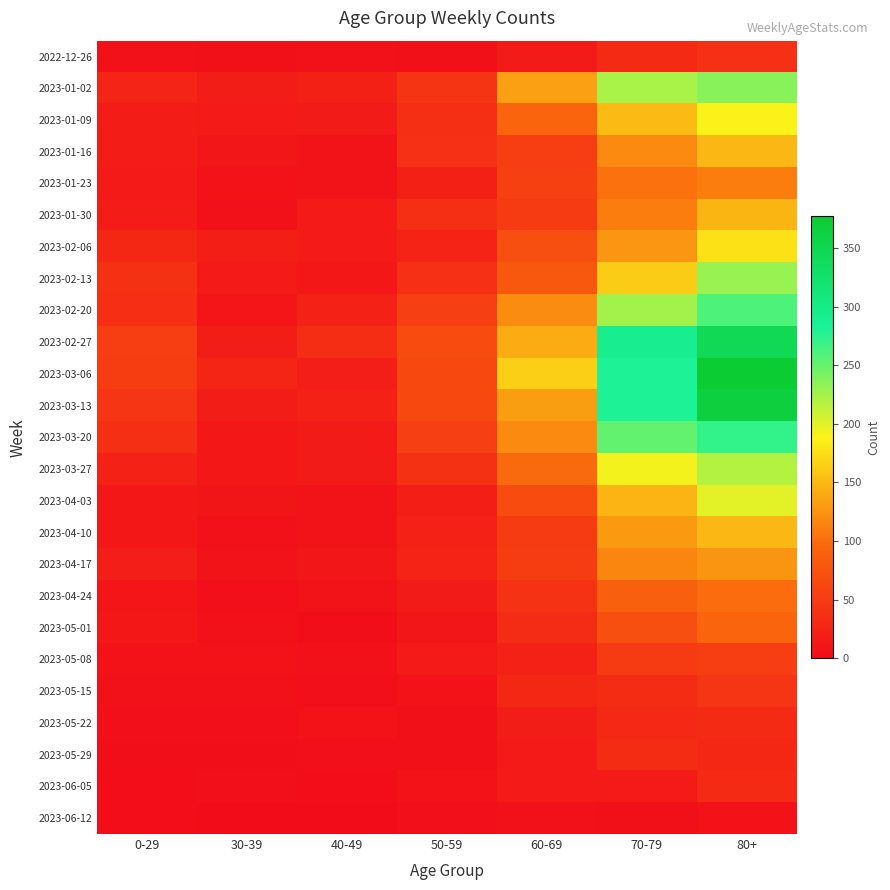

Which series changed the most between 60-69 and 80+?

2023-03-13